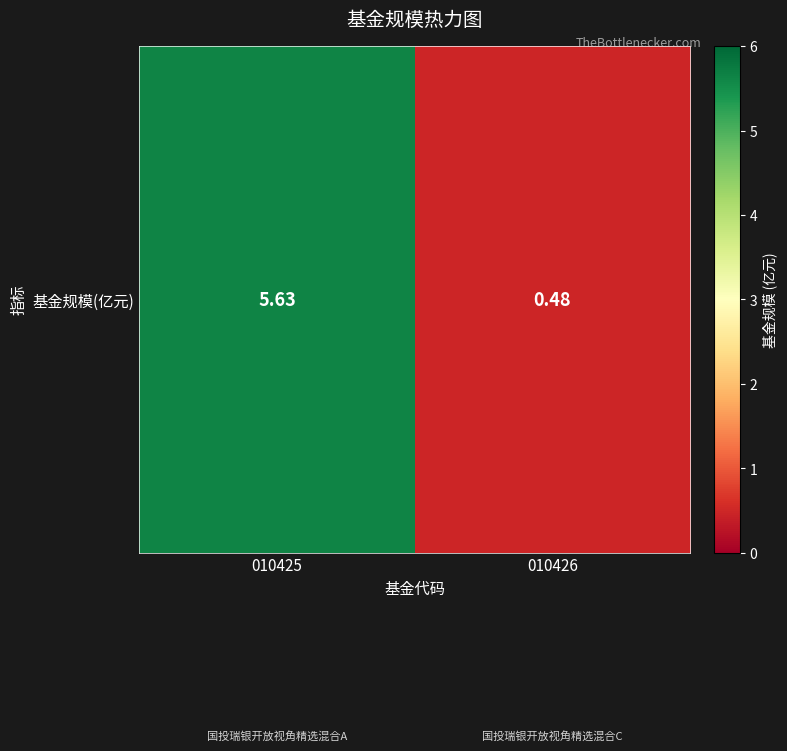

What is the difference between the values at 010425 and 010426?

5.2